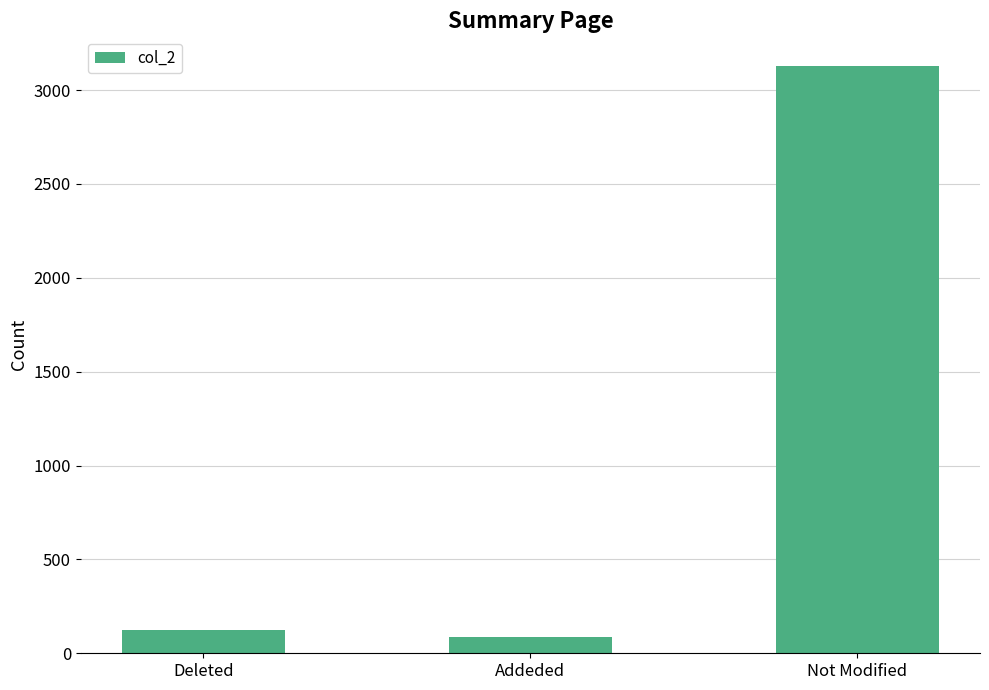

Read the value at Not Modified, to the nearest 10.

3130